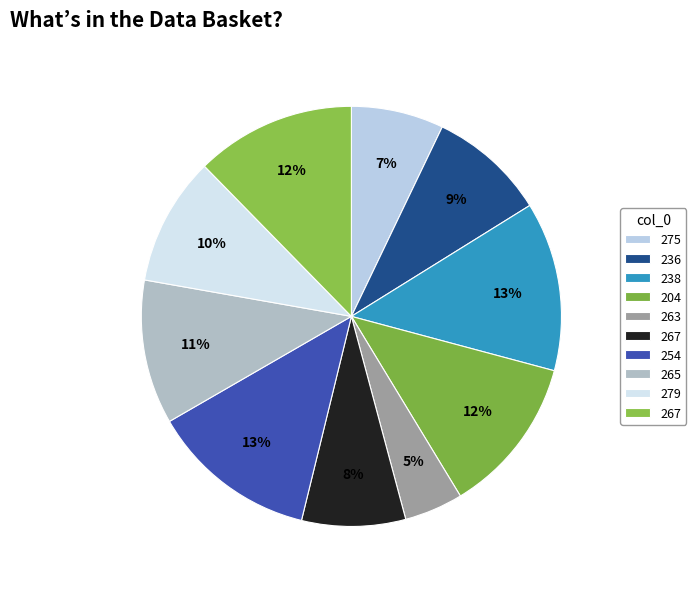

Which category has the biggest portion of the pie?

238